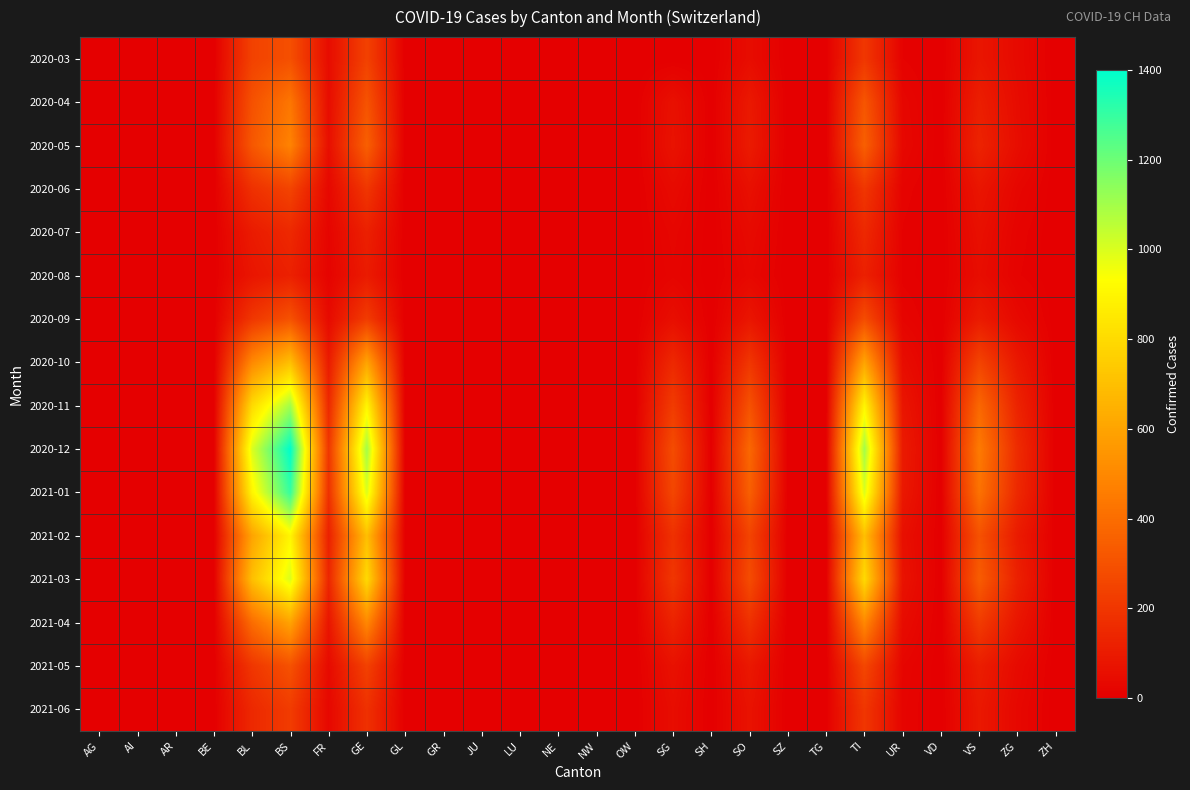

At which category is the sum across all series the highest?

BS